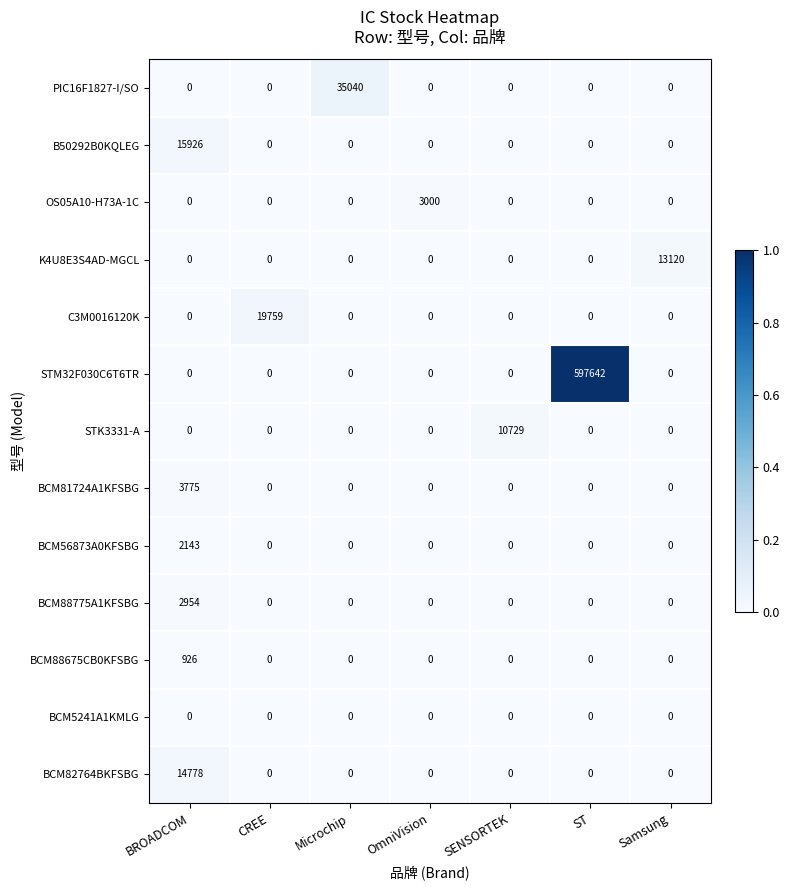

List the series in order of their peak value, lowest first.

BCM5241A1KMLG, BCM88675CB0KFSBG, BCM56873A0KFSBG, BCM88775A1KFSBG, OS05A10-H73A-1C, BCM81724A1KFSBG, STK3331-A, K4U8E3S4AD-MGCL, BCM82764BKFSBG, B50292B0KQLEG, C3M0016120K, PIC16F1827-I/SO, STM32F030C6T6TR